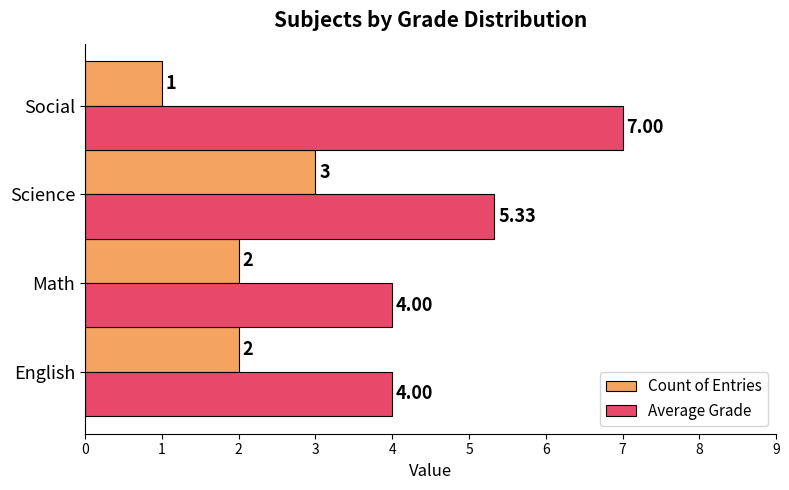

Is the value of Count of Entries at English greater than the value of Average Grade at English?

No